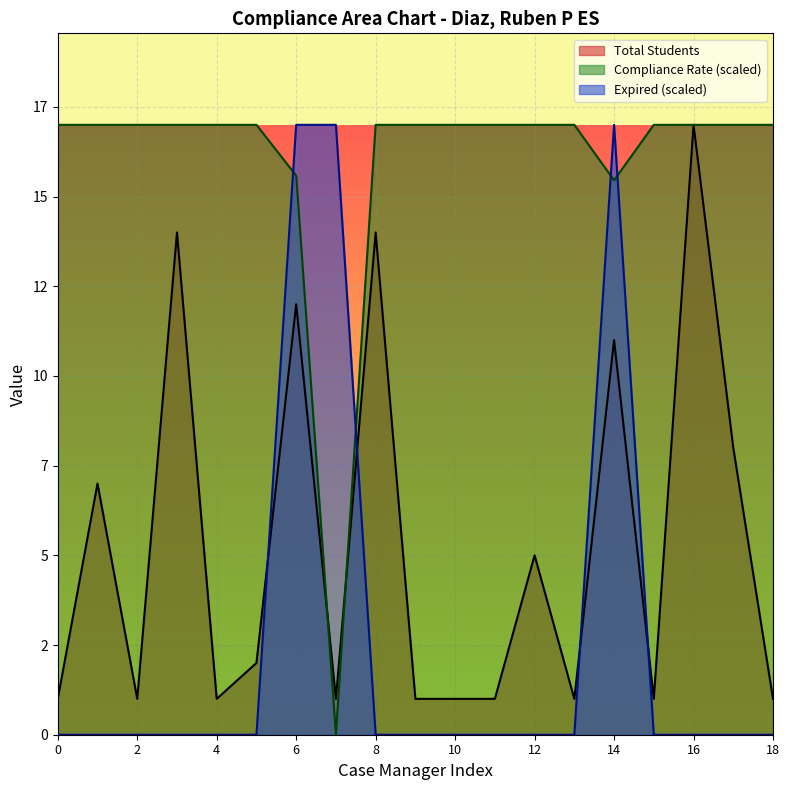

What are all the series names shown in the legend?

Total Students, Compliance Rate (scaled), Expired (scaled)